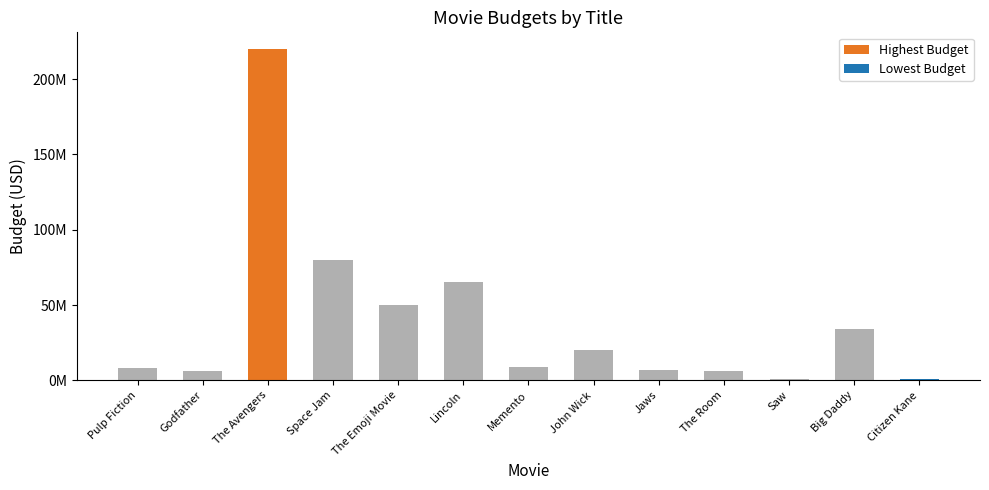

Are the bars horizontal?

No